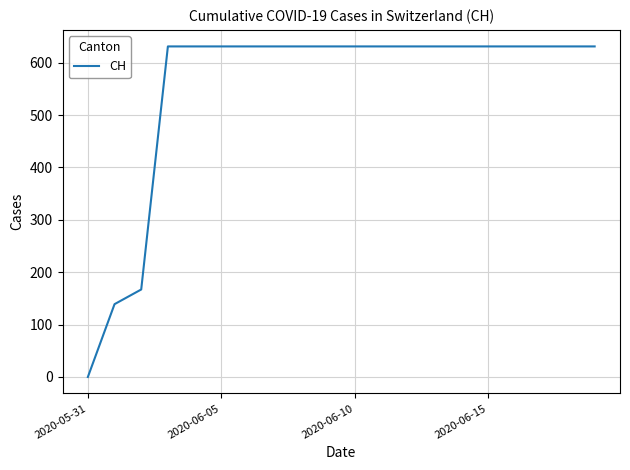

What is the greatest value displayed?

631